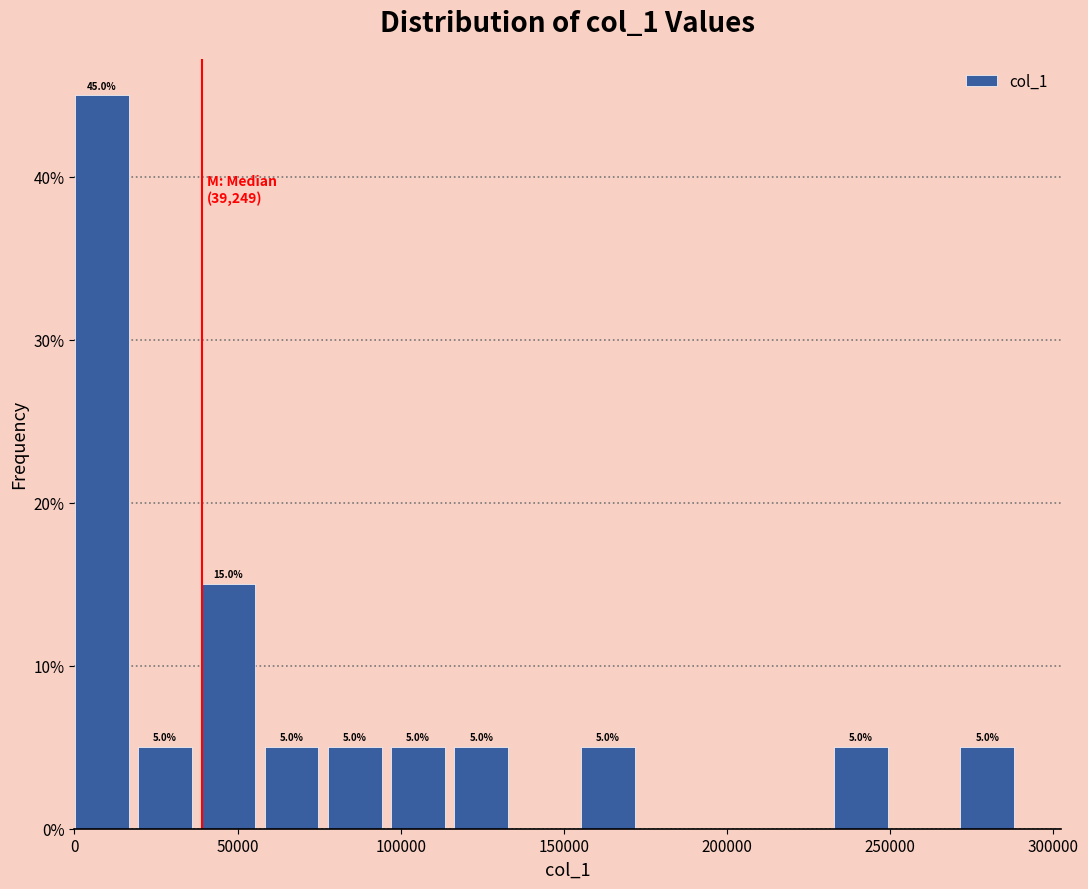

Read against the x-axis, roughly where is the centre of the tallest bar?

10000